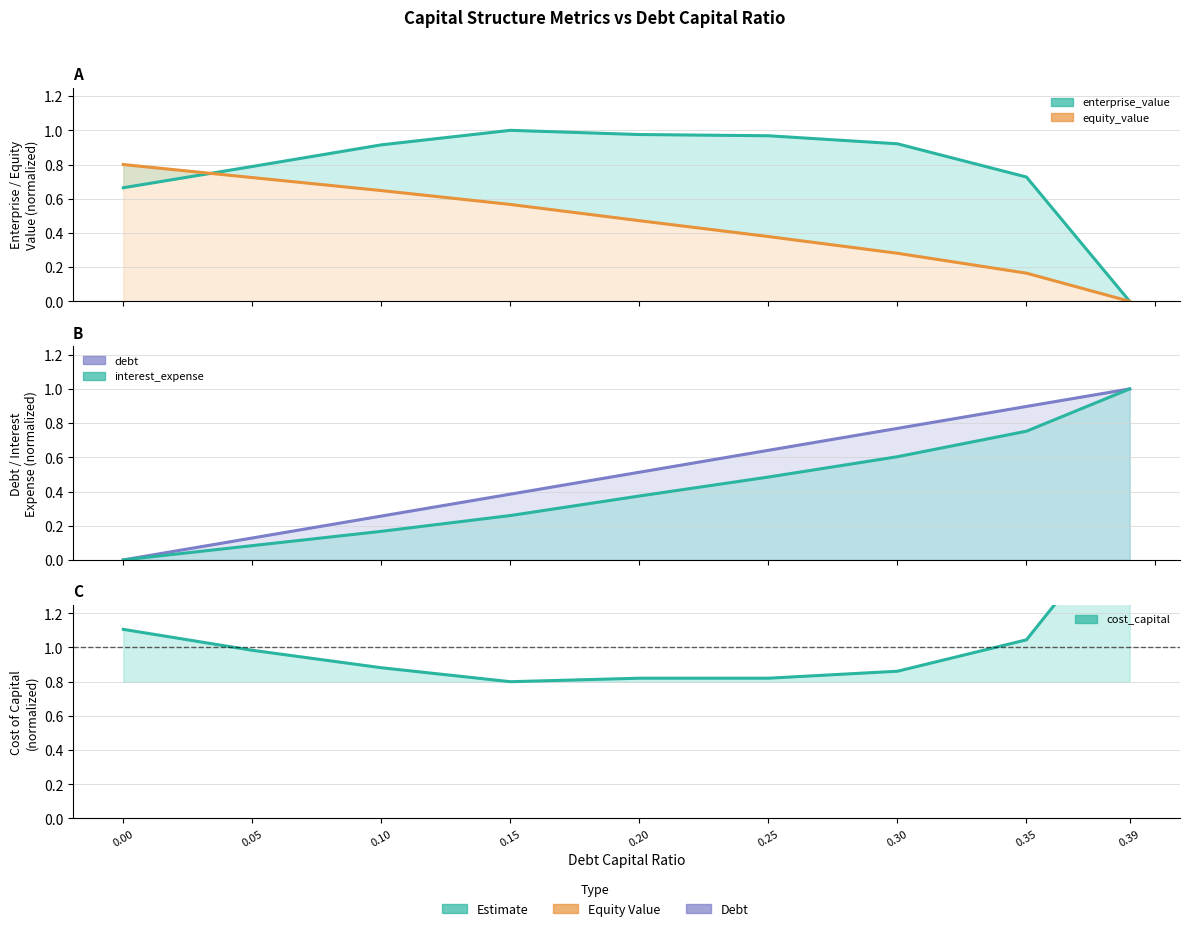

Which category has the highest value in the enterprise_value series?

0.15